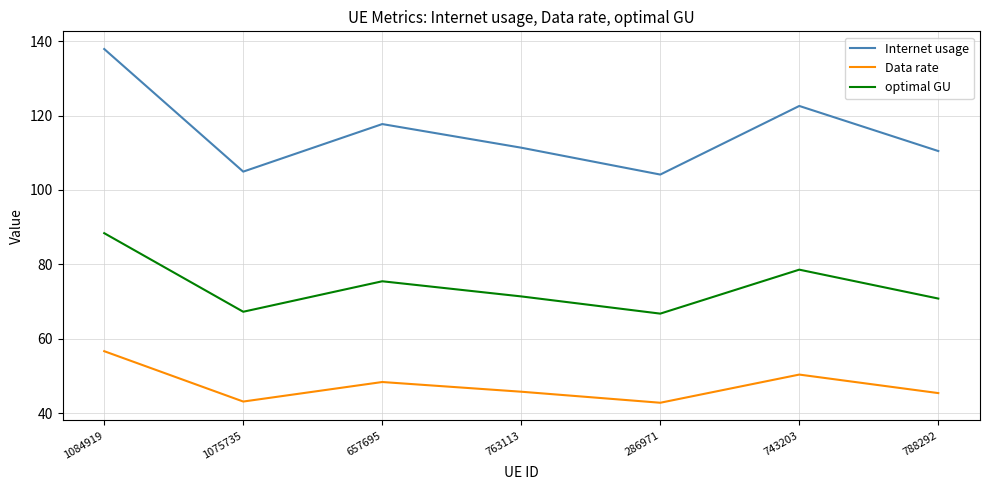

Which series has the widest spread of values?

Internet usage